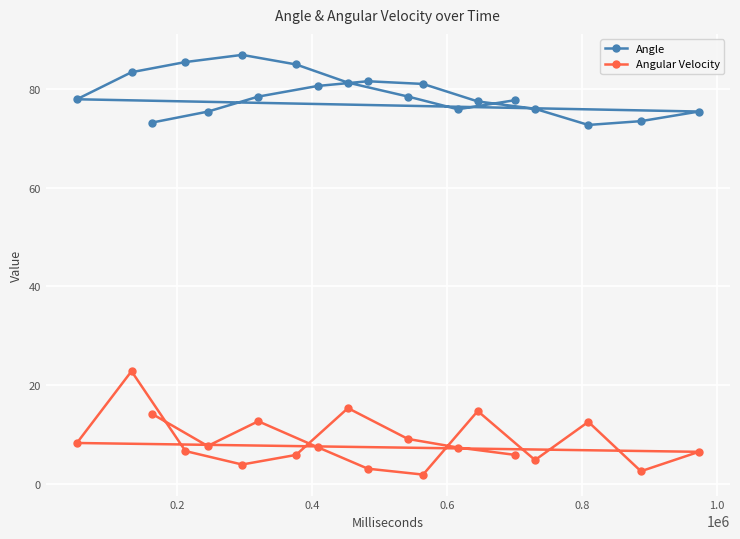

What is the lowest value of the Angular Velocity series?

1.9